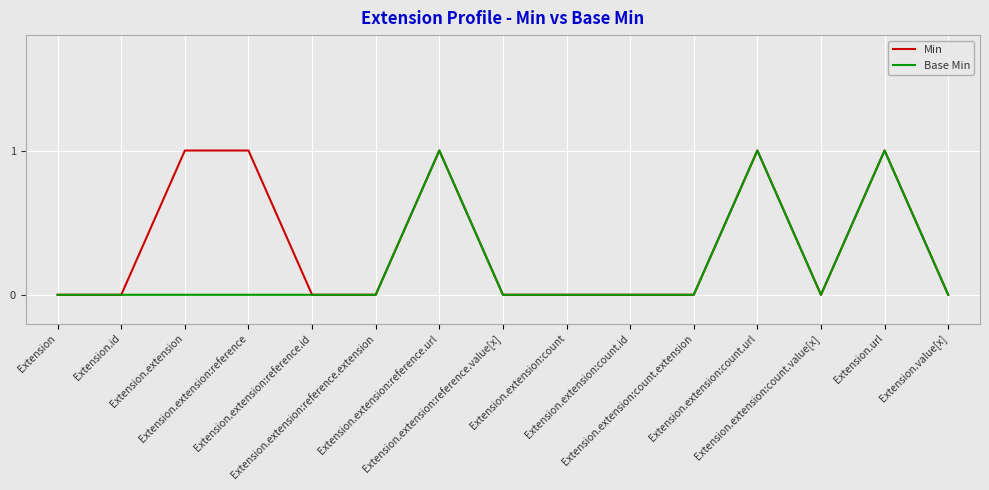

Reading right to left, transcribe all the data shown in this chart.

Min: Extension.value[x]=0	Extension.url=1	Extension.extension:count.value[x]=0	Extension.extension:count.url=1	Extension.extension:count.extension=0	Extension.extension:count.id=0	Extension.extension:count=0	Extension.extension:reference.value[x]=0	Extension.extension:reference.url=1	Extension.extension:reference.extension=0	Extension.extension:reference.id=0	Extension.extension:reference=1	Extension.extension=1	Extension.id=0	Extension=0
Base Min: Extension.value[x]=0	Extension.url=1	Extension.extension:count.value[x]=0	Extension.extension:count.url=1	Extension.extension:count.extension=0	Extension.extension:count.id=0	Extension.extension:count=0	Extension.extension:reference.value[x]=0	Extension.extension:reference.url=1	Extension.extension:reference.extension=0	Extension.extension:reference.id=0	Extension.extension:reference=0	Extension.extension=0	Extension.id=0	Extension=0